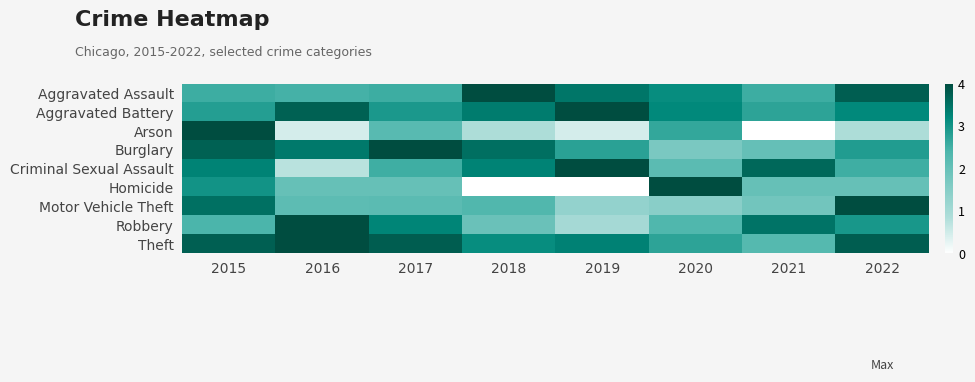

Which label corresponds to the smallest value in the chart?

2021